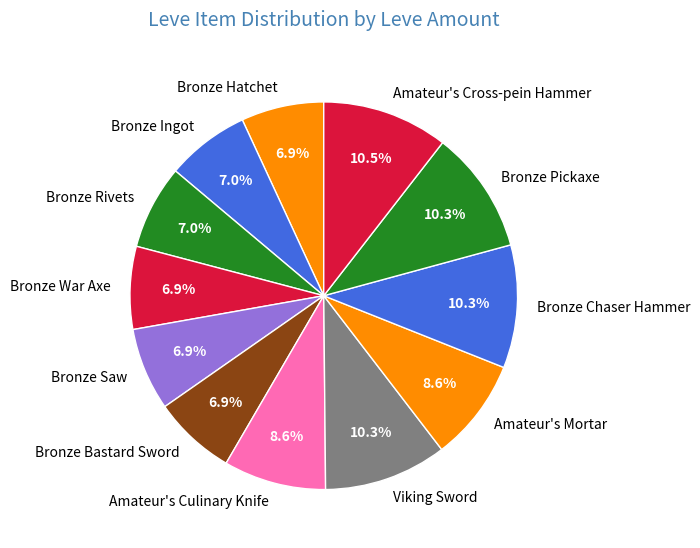

Is there any slice that represents more than half of the pie?

No